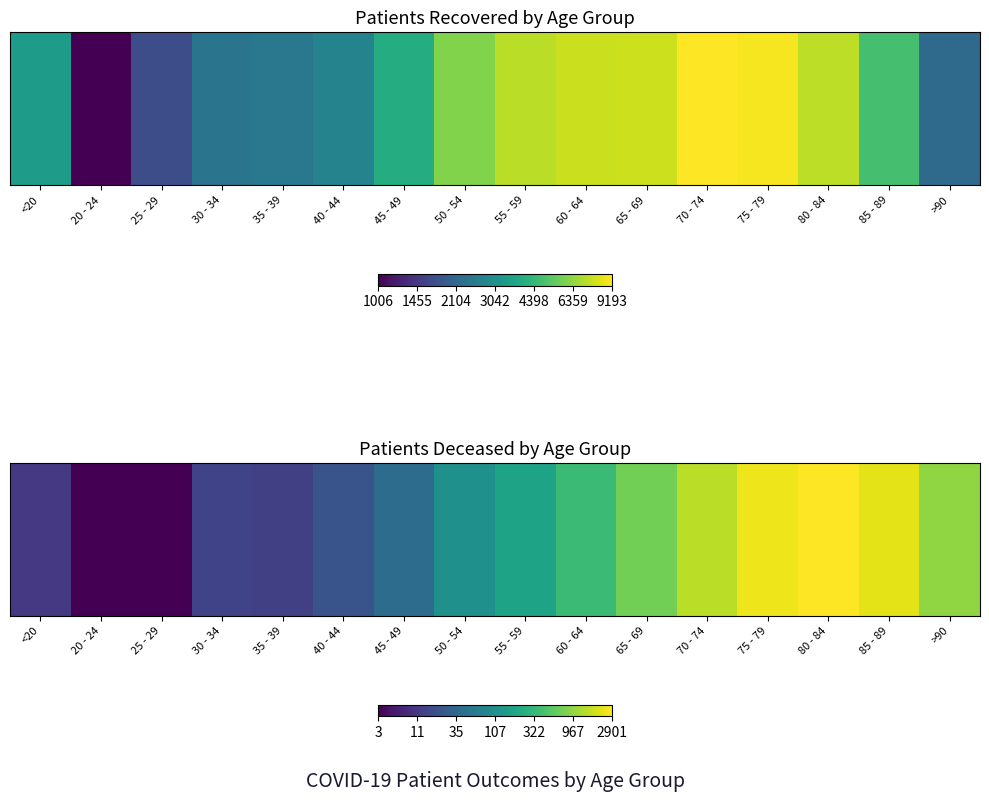

How many values are below 5?

8